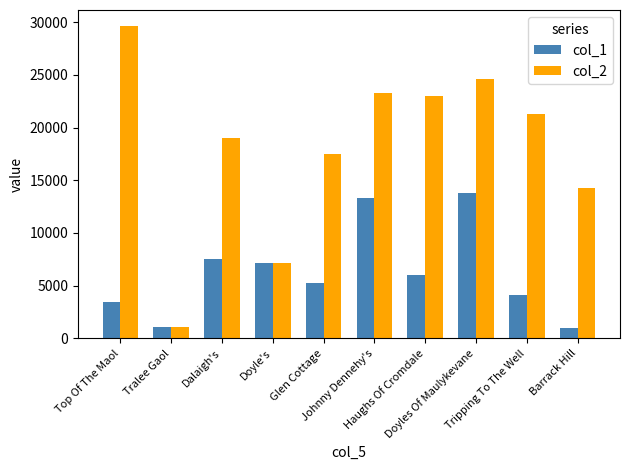

Rank the series at Tripping To The Well from highest to lowest value.

col_2, col_1